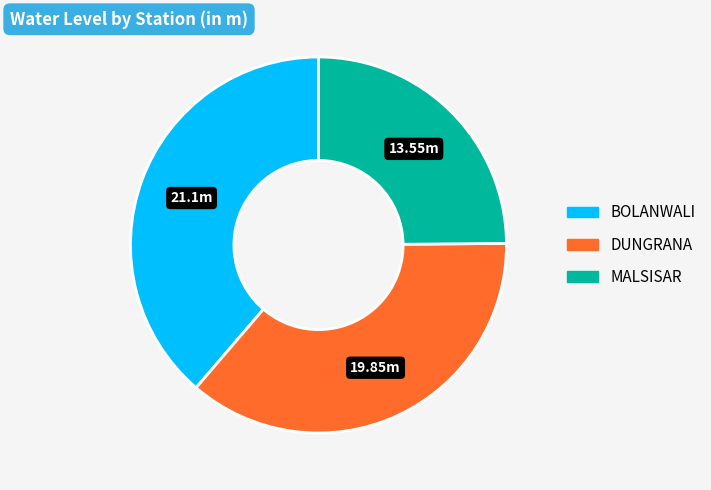

How many slices are in this pie chart?

3